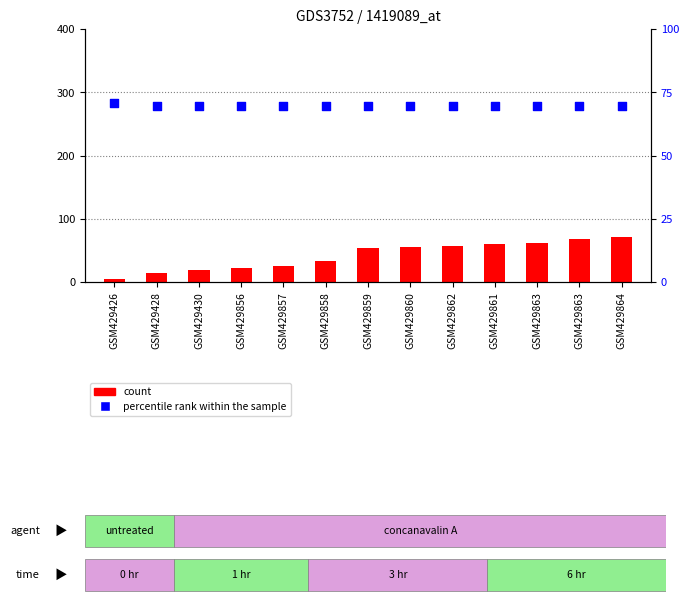

What is the total value across all series at GSM429430?

88.5